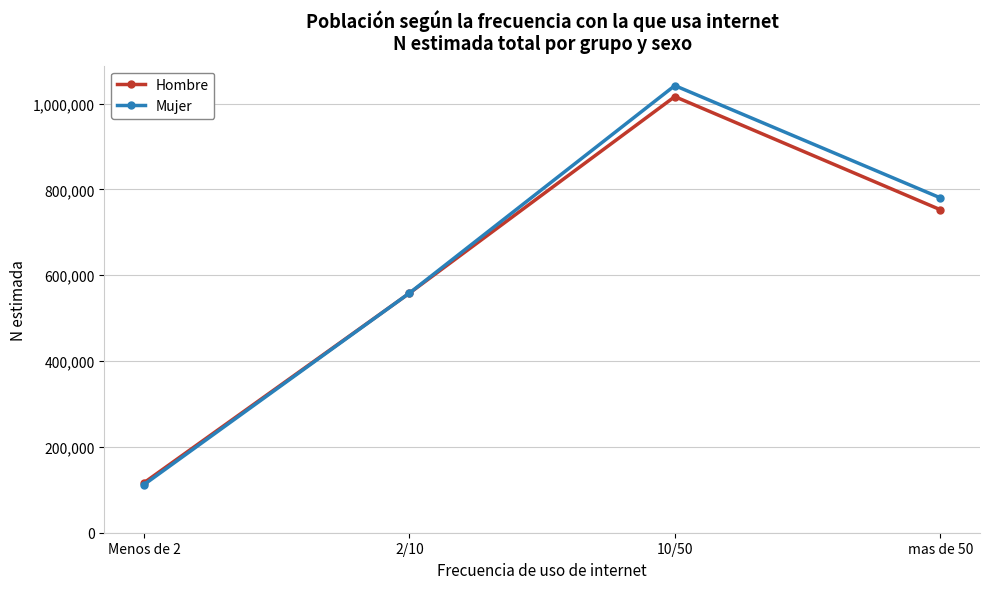

Is the value of Hombre at mas de 50 greater than the value of Mujer at 2/10?

Yes